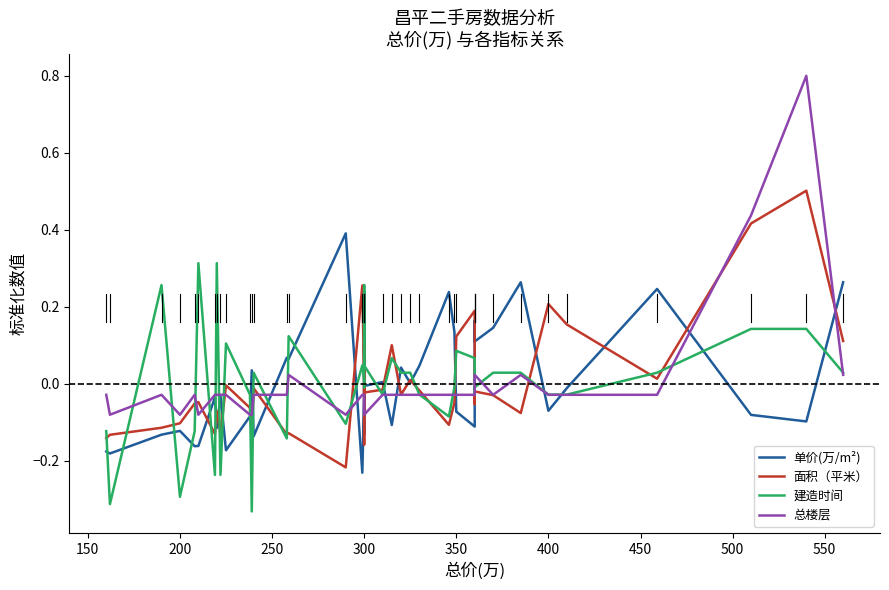

Rank the series by their maximum value, from highest to lowest.

总楼层, 面积（平米）, 单价(万/m²), 建造时间